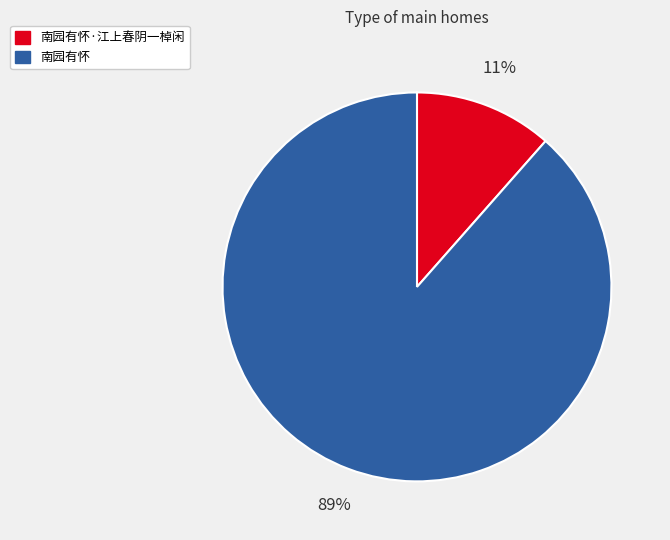

How many slices are in this pie chart?

2